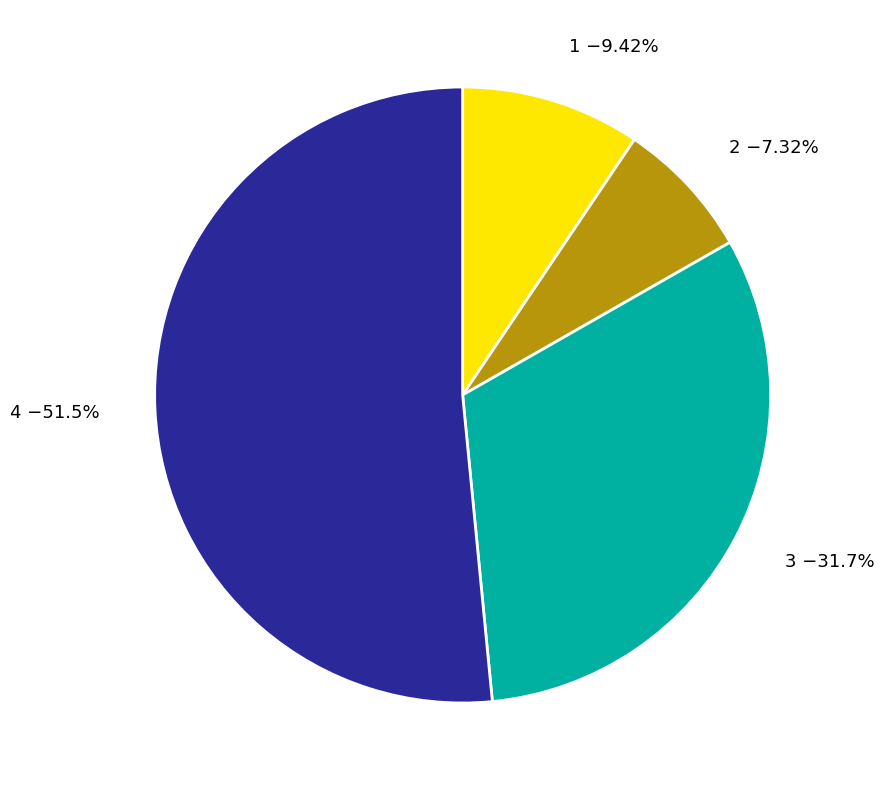

What is the smallest slice in the pie chart?

2